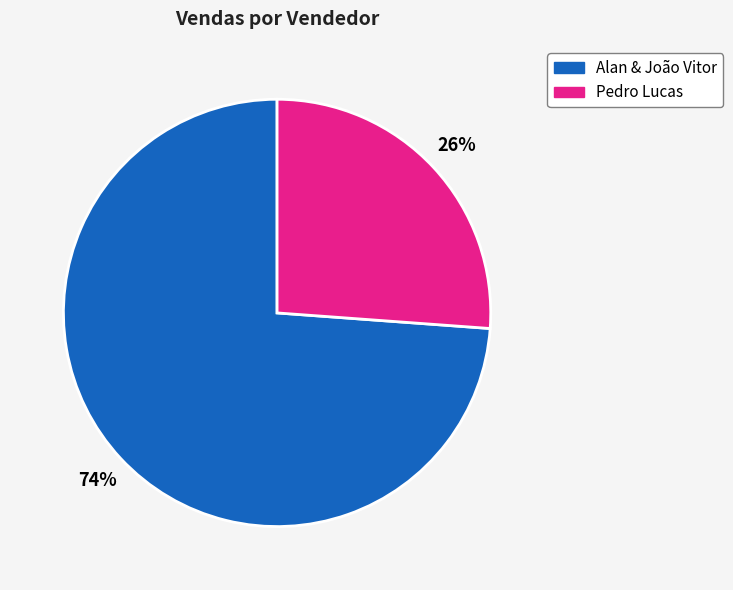

Is there any slice that represents more than half of the pie?

Yes